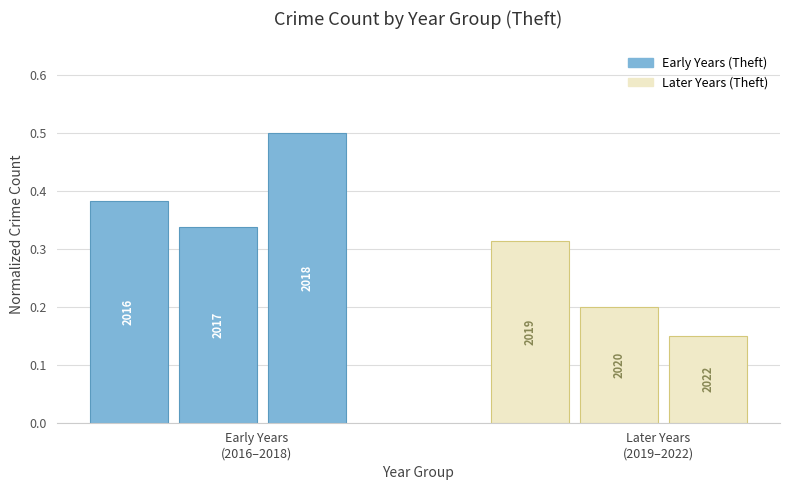

What is the value of the 2nd bar from the left?

0.3